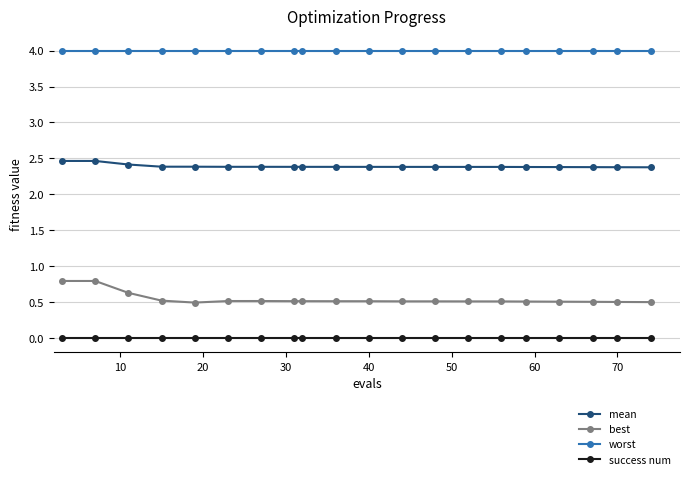

What is the value of the best point at the 6th from the left?

0.5